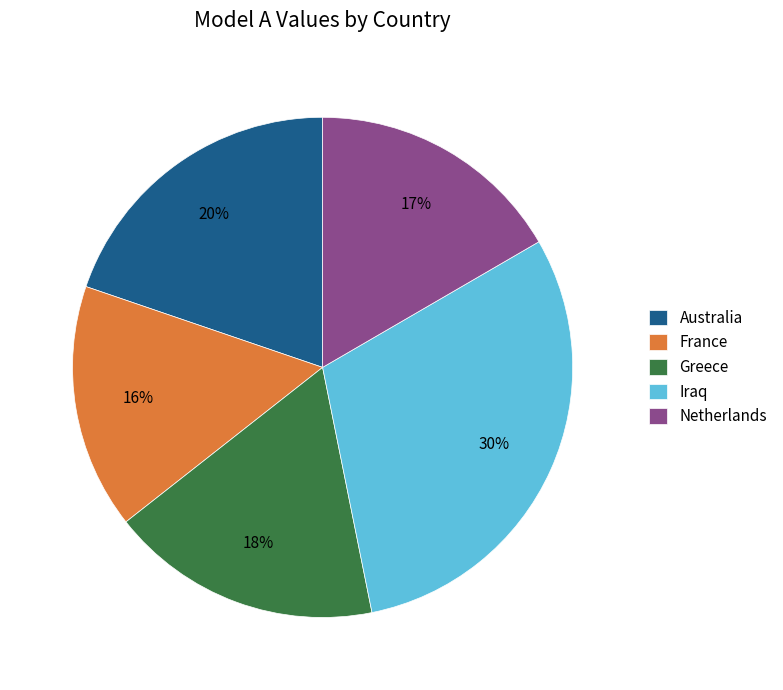

Do France and Greece together represent more than half of the pie?

No